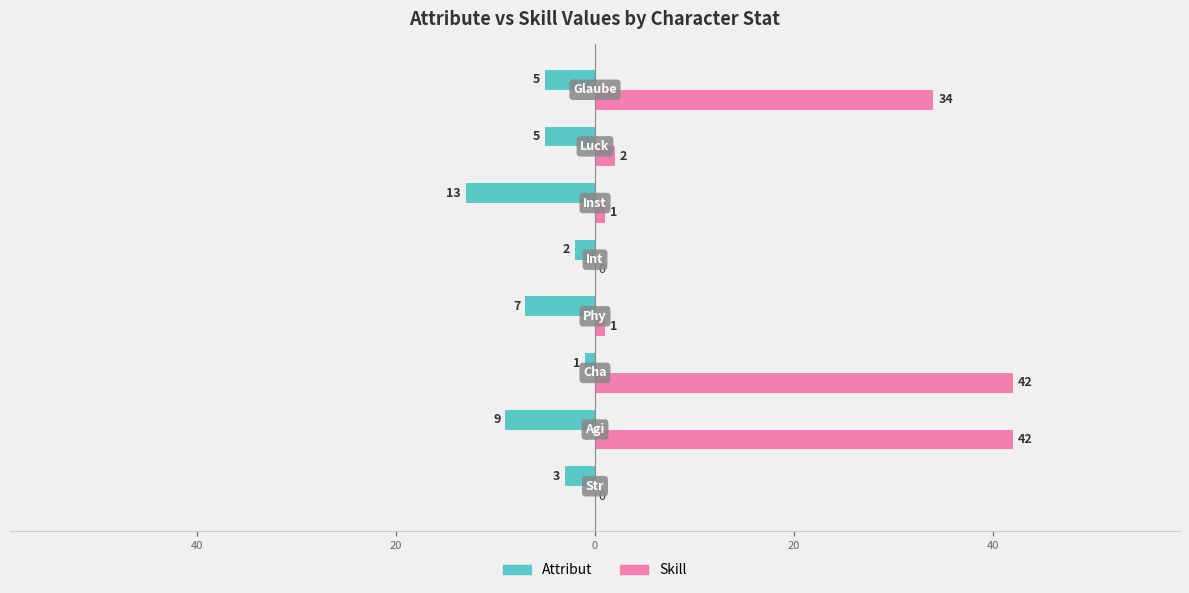

What are all the series names shown in the legend?

Attribut, Skill